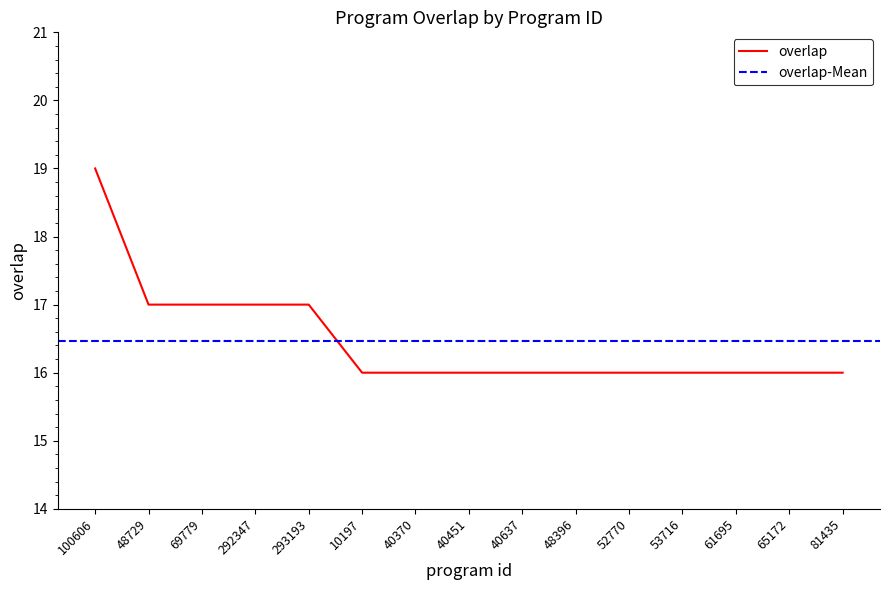

Reading left to right, transcribe all the data shown in this chart.

19	17	17	17	17	16	16	16	16	16	16	16	16	16	16